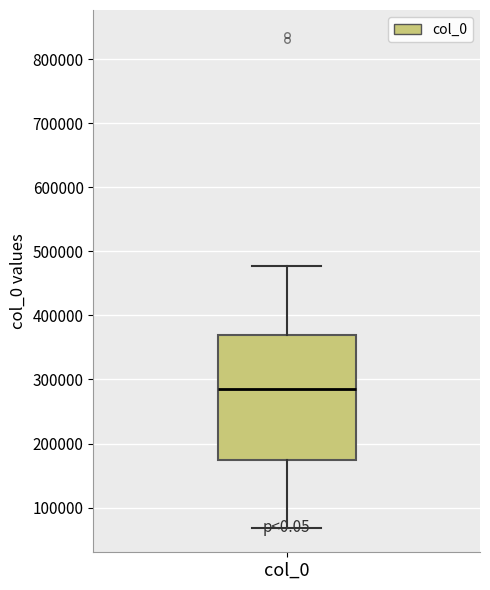

Transcribe this box plot: give where the median line is, the range the box spans, and where the two whiskers end, as read against the y-axis. The values are not printed on the chart, so give them approximately, as read against the axis.

median 290000, box 170000 to 370000, whiskers 70000 to 480000